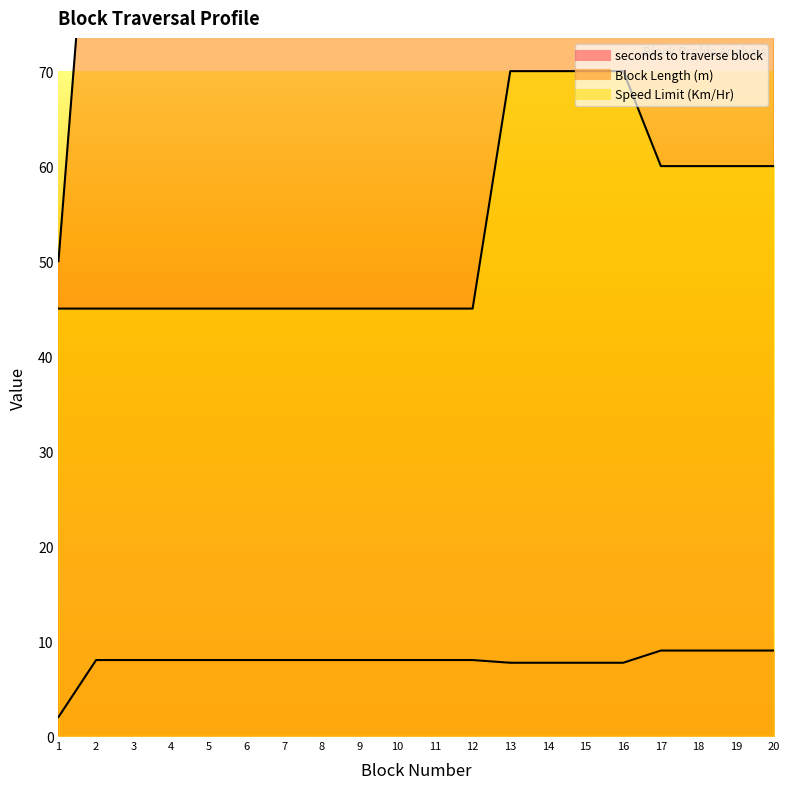

What is the total value across all series at 11?

153.0